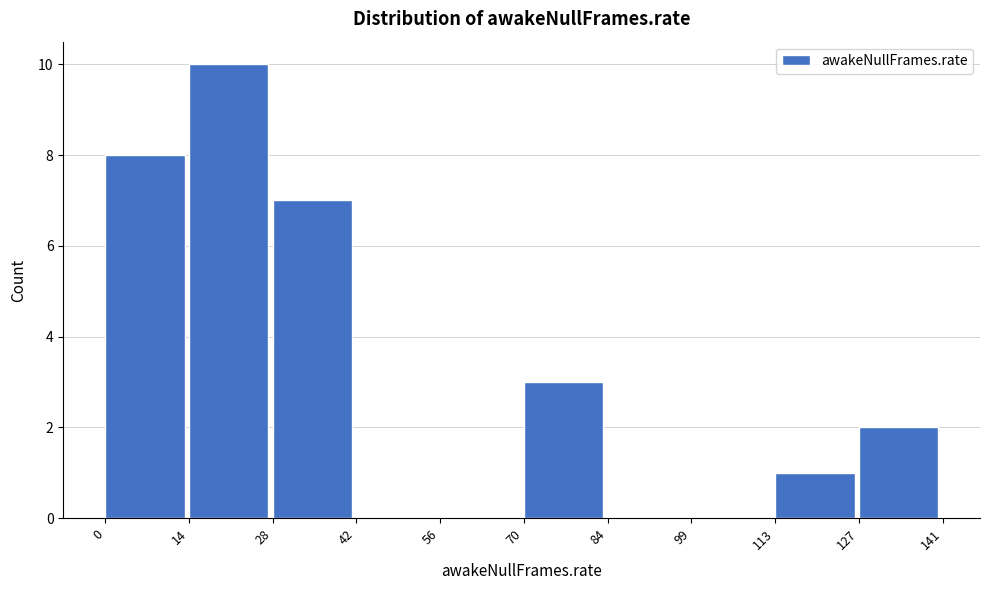

Which range on the x-axis has the tallest bar?

14 to 28